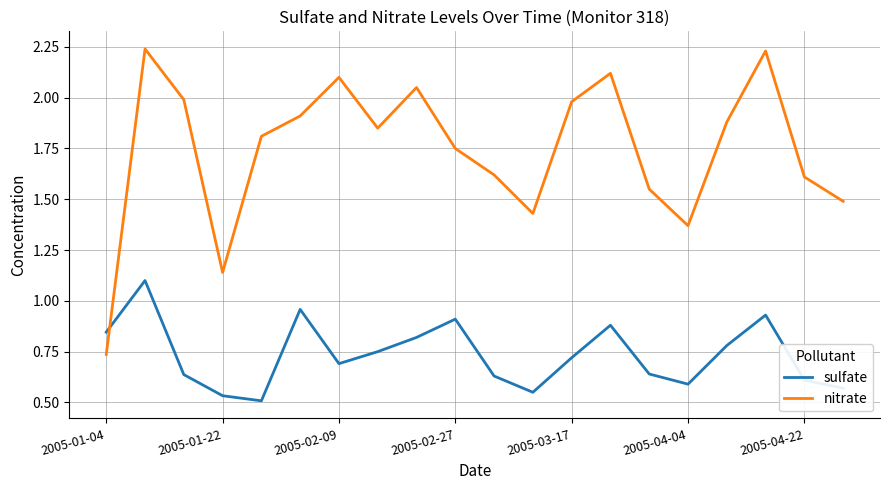

Does the chart have visible grid lines?

Yes